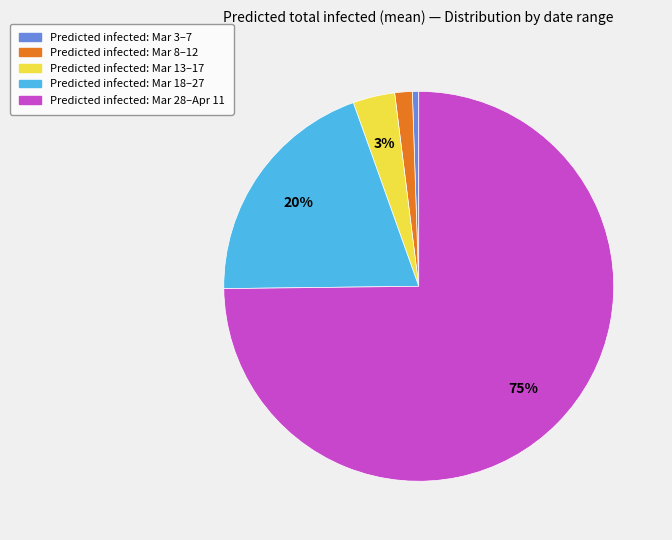

Does any single category account for the majority?

Yes